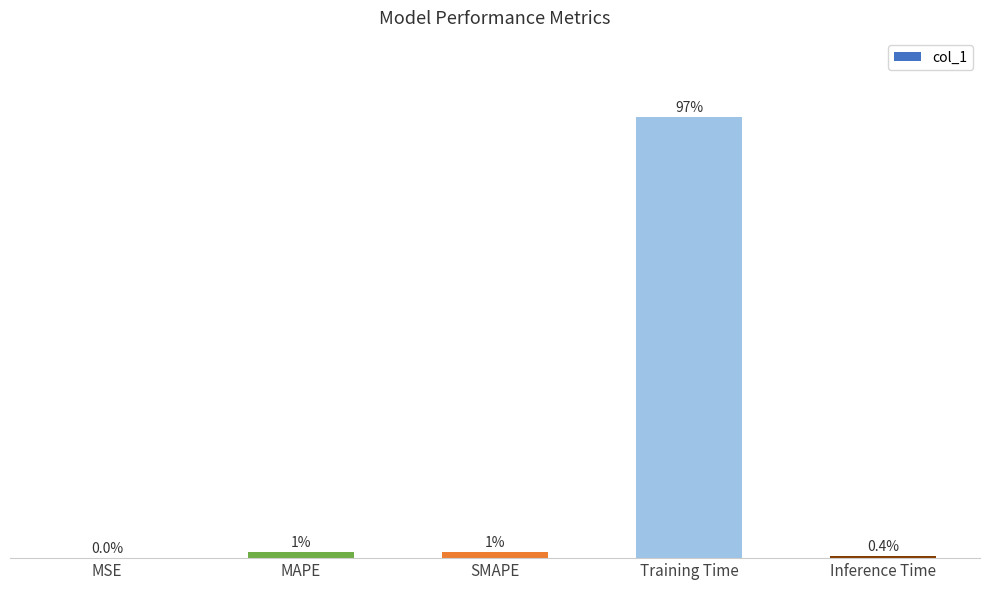

What is the sum of the values at Training Time and MAPE?

3.3